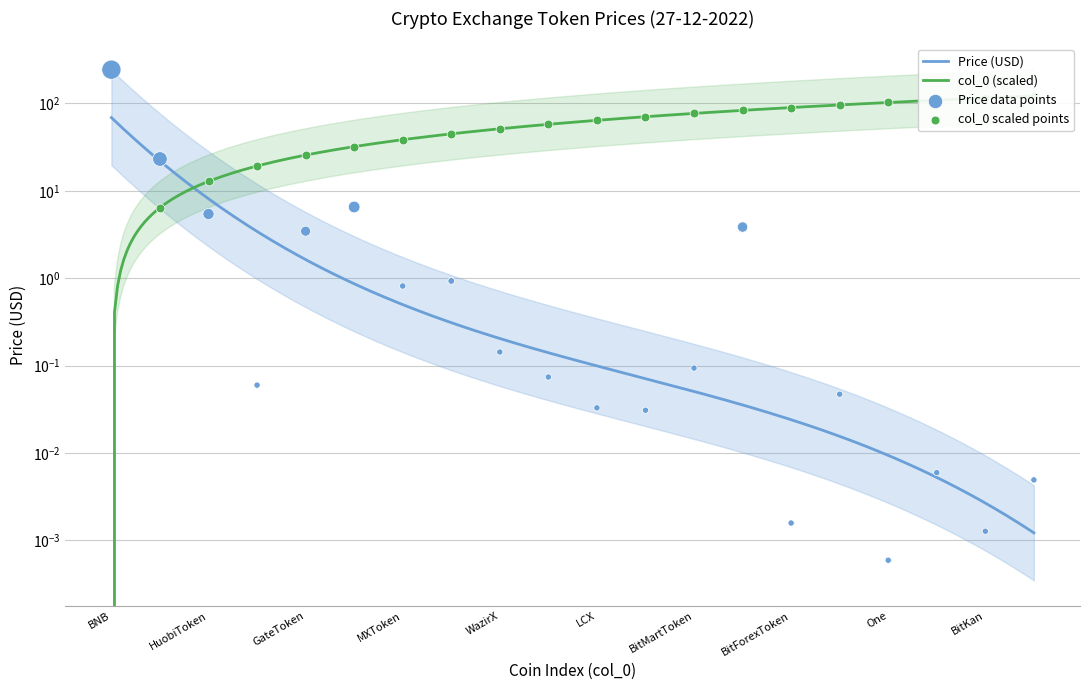

Which series reaches the maximum Y coordinate?

Price